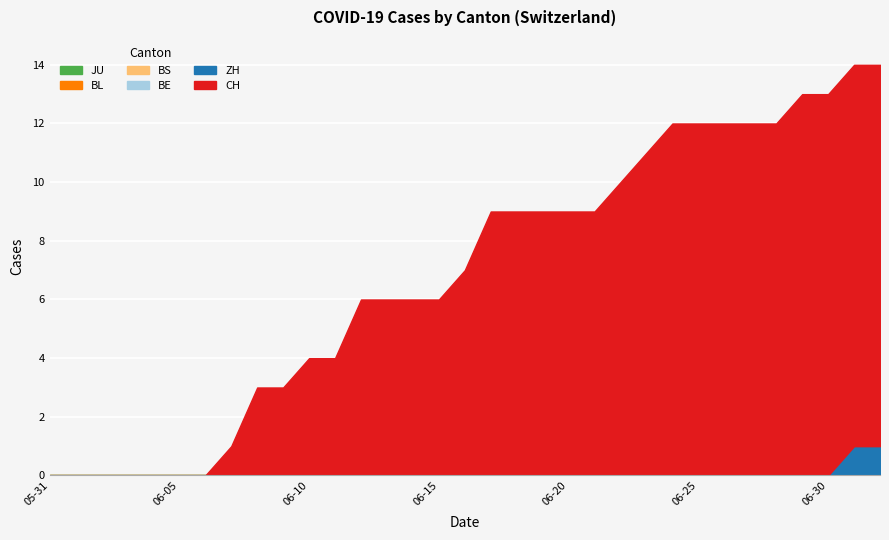

What is the value of the CH point at the 8th from the left?

1